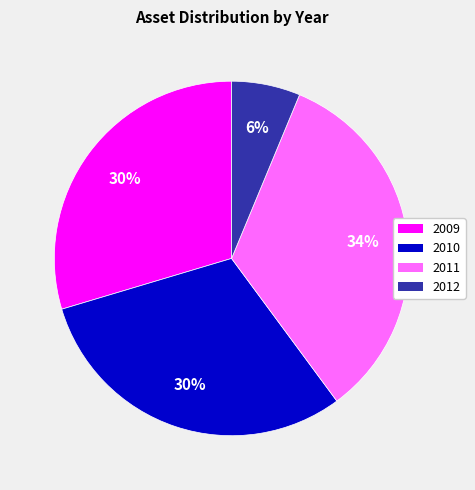

Which has a higher value, 2011 or 2010?

2011